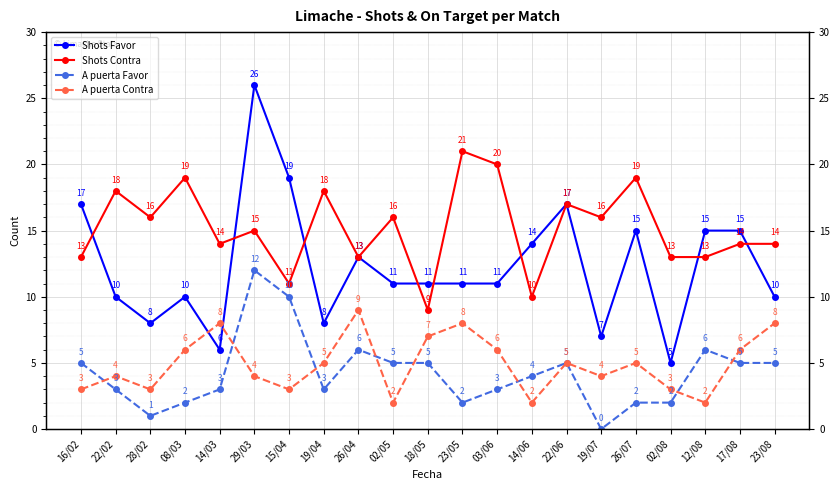

List the series in order of their peak value, highest first.

Shots Favor, Shots Contra, A puerta Favor, A puerta Contra